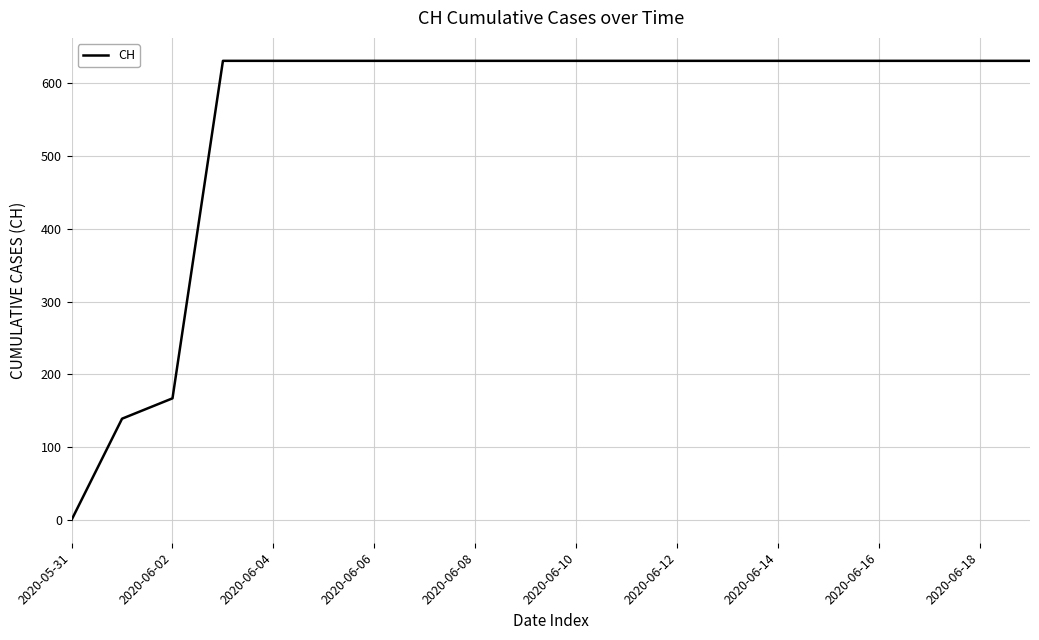

What is the difference between the maximum and minimum values?

631